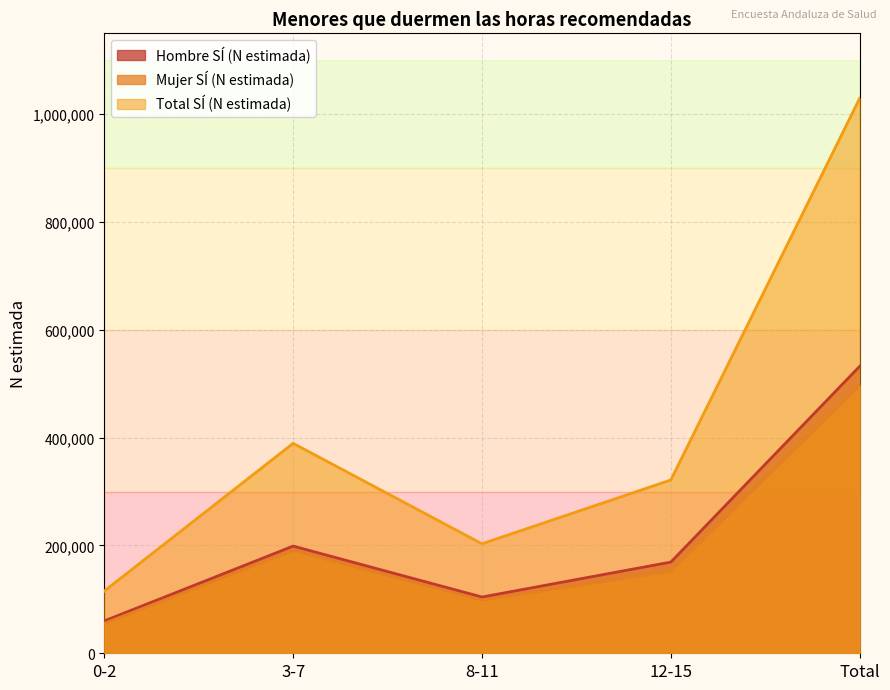

Does the chart have visible grid lines?

Yes